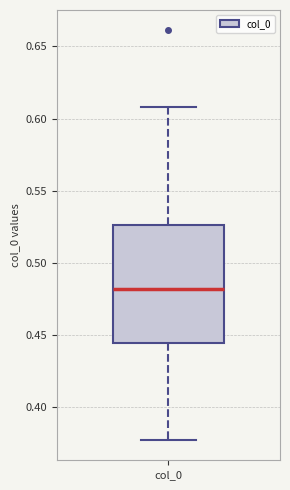

Where does the median line of the box for col_0 sit on the y-axis? The values are not printed on the chart, so give them approximately, as read against the axis.

0.480